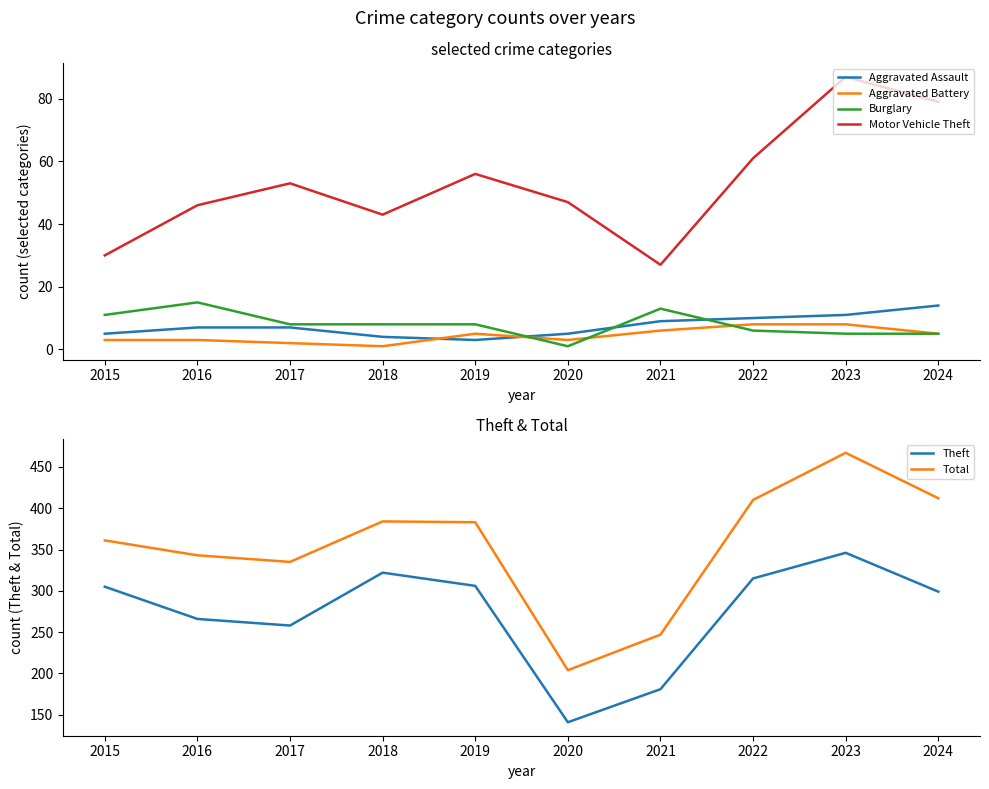

At how many categories does at least one series exceed 154?

10